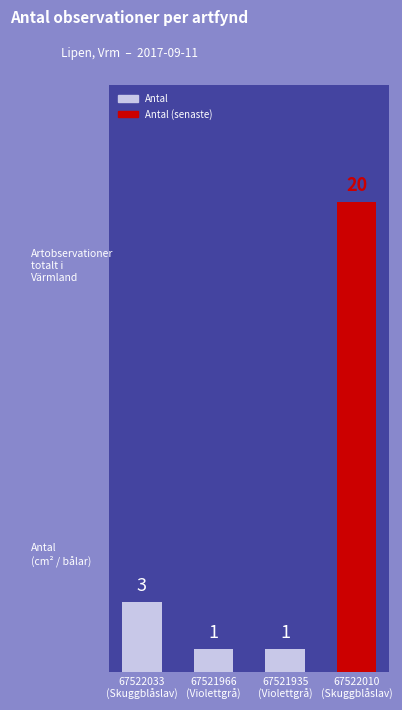

What is the minimum value shown in the chart?

1